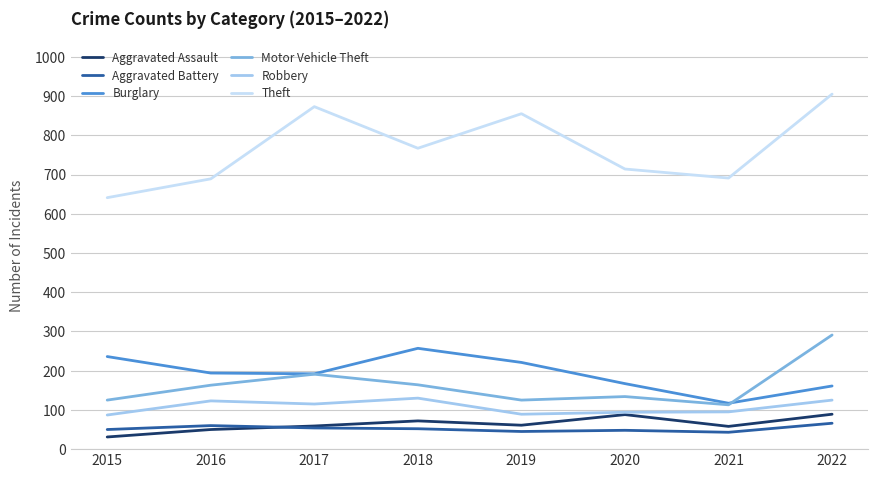

At 2016, list the series in order from largest to smallest.

Theft, Burglary, Motor Vehicle Theft, Robbery, Aggravated Battery, Aggravated Assault